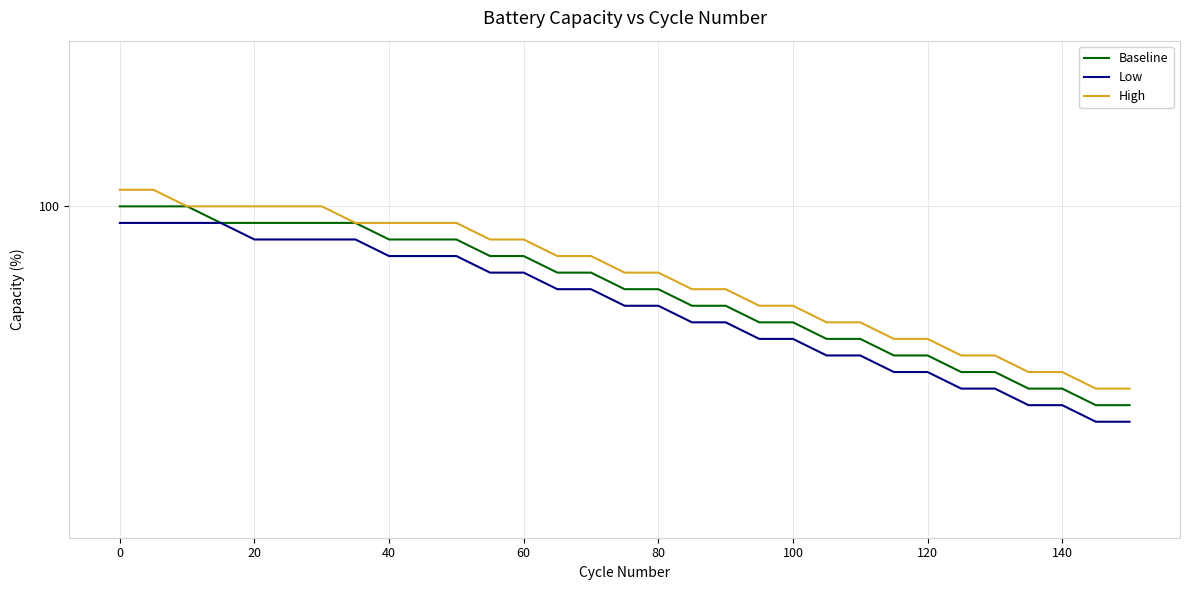

List the series in order of their overall mean, highest first.

High, Baseline, Low